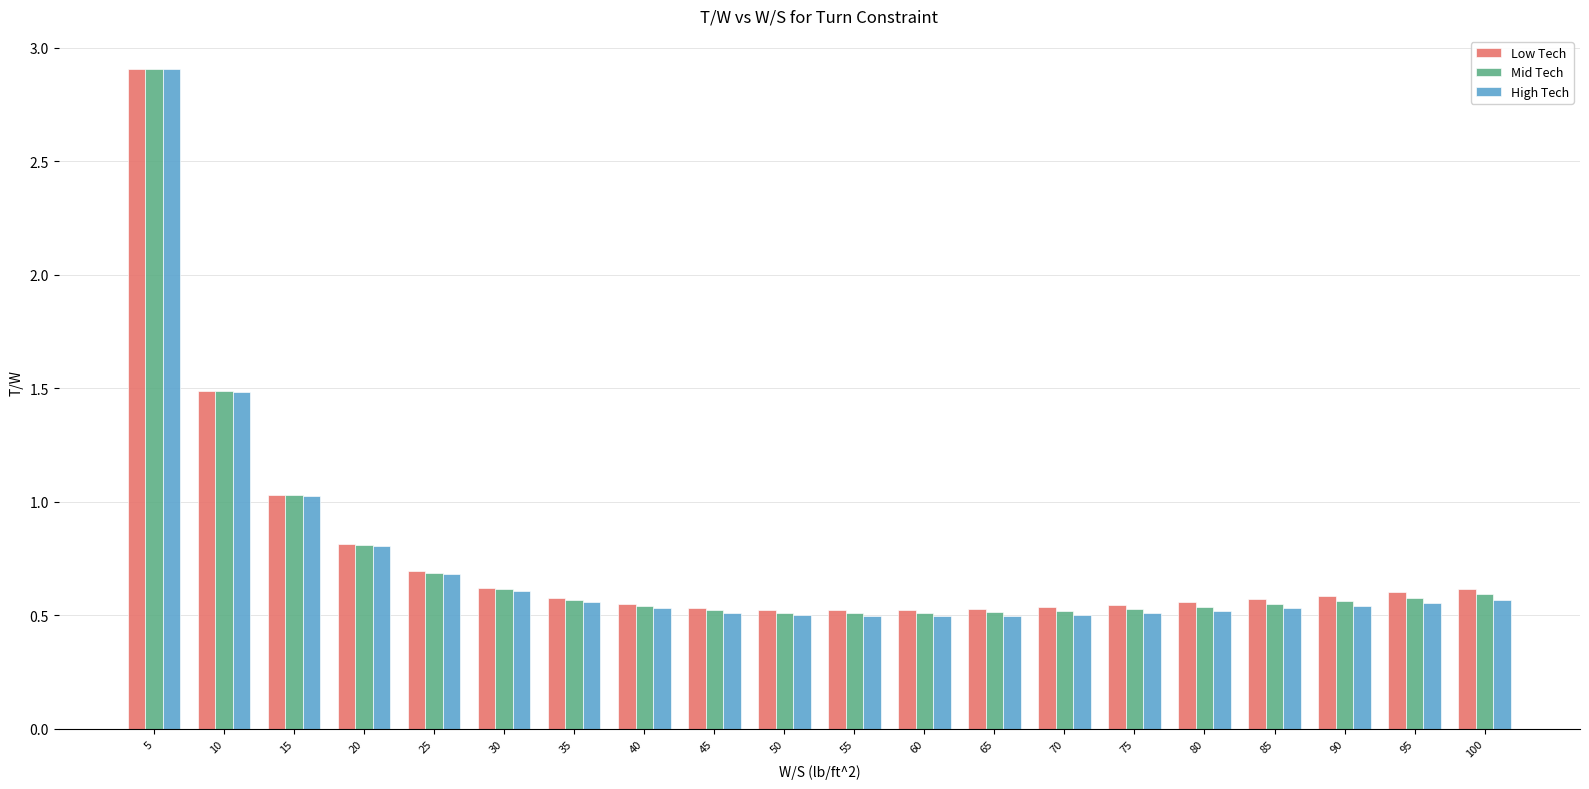

What is the average value of the High Tech series?

0.7